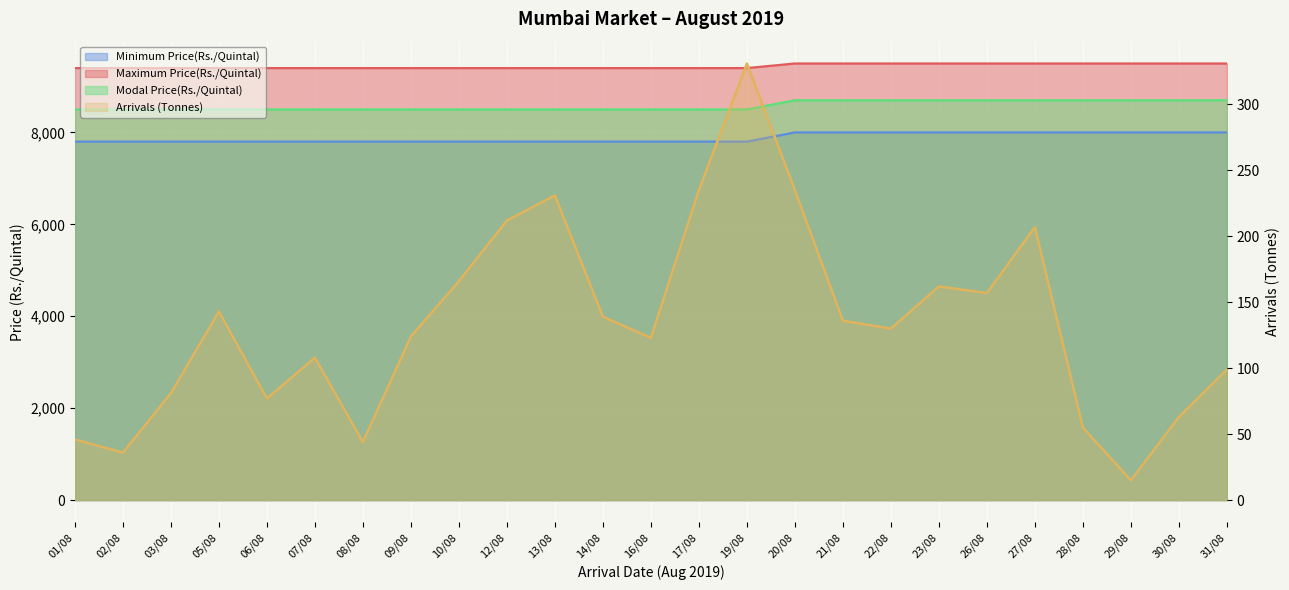

What position from the left is 08/08?

7